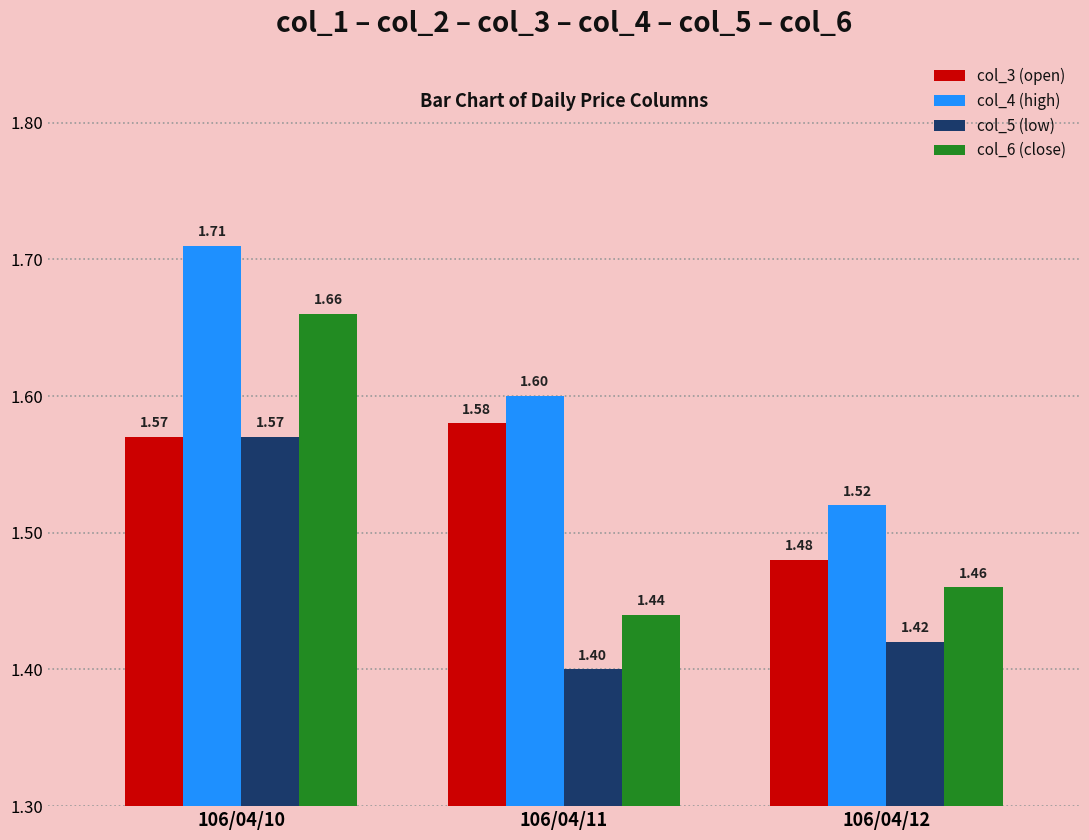

Rank the series by their average value, from highest to lowest.

col_4 (high), col_3 (open), col_6 (close), col_5 (low)